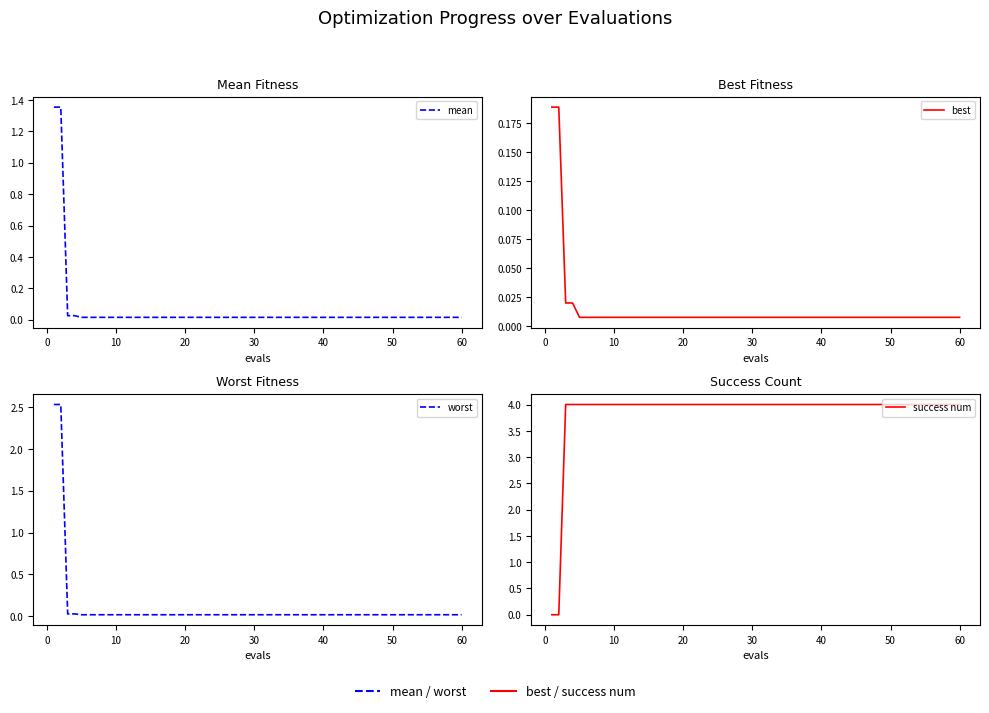

True or false: best and worst cross at least once.

False